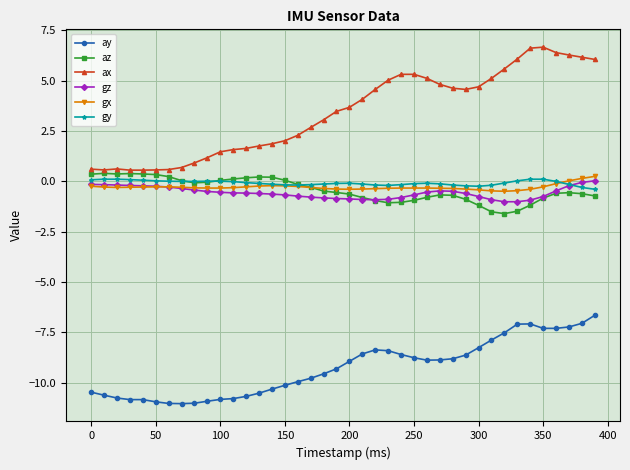

What is the minimum value shown in the chart?

-11.0